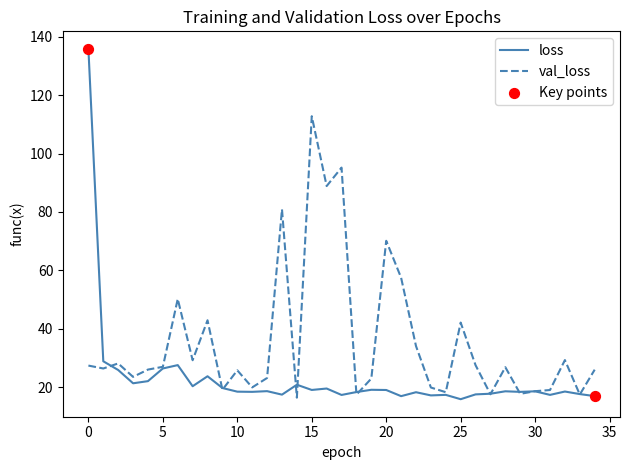

What is the maximum value shown in the chart?

135.9